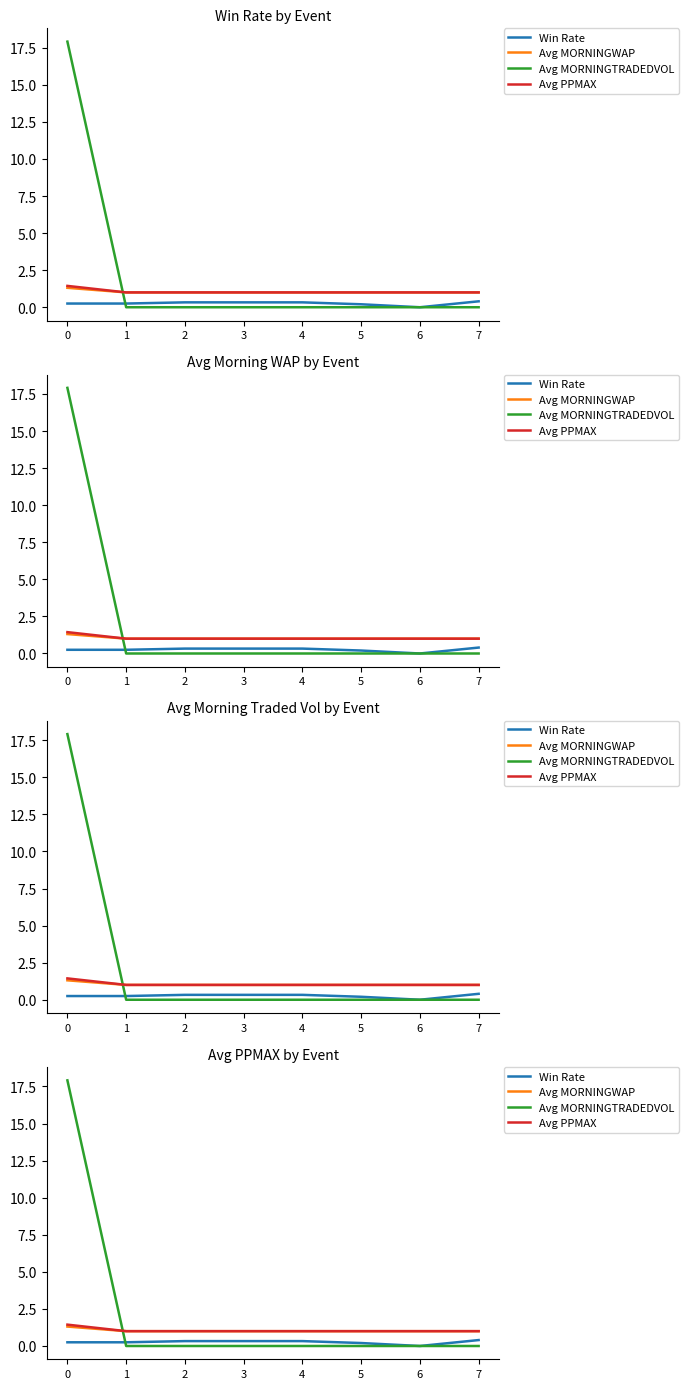

Is the value of Avg PPMAX at 0 greater than the value of Win Rate at 7?

Yes